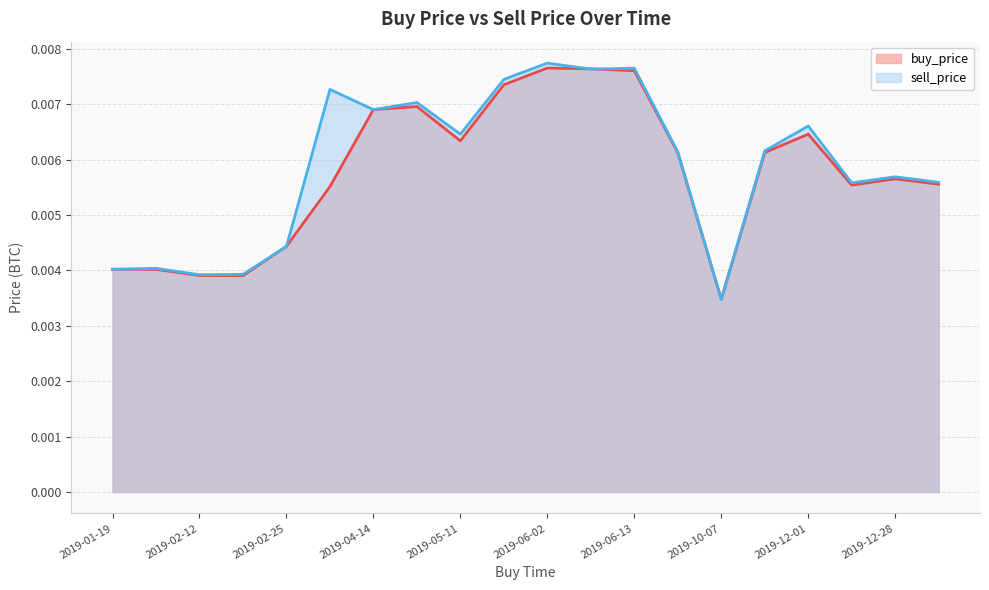

True or false: buy_price has more than 2 interior local peaks.

True